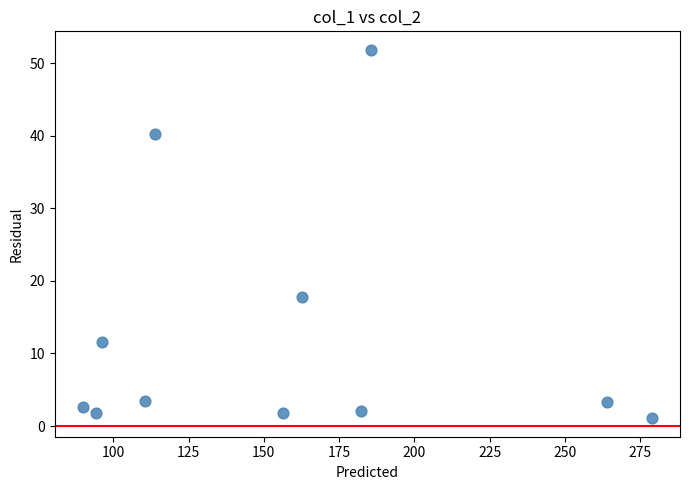

What Y value in the scatter plot is closest to 26?

17.8